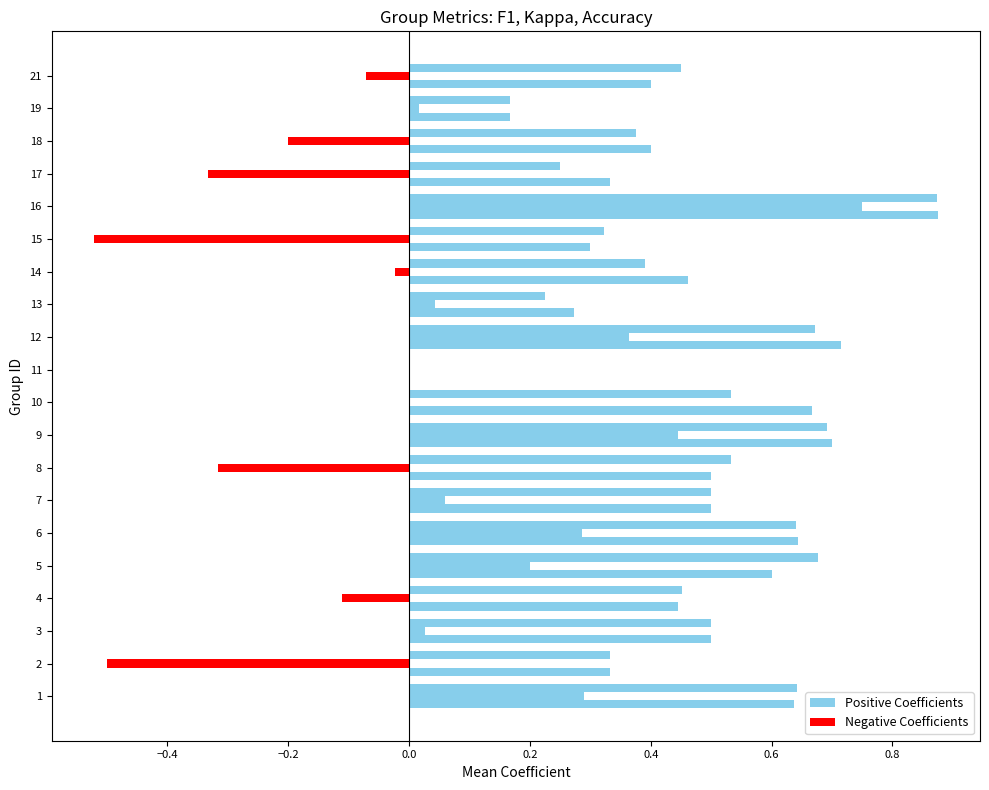

How many positive values does the accuracy series have?

19